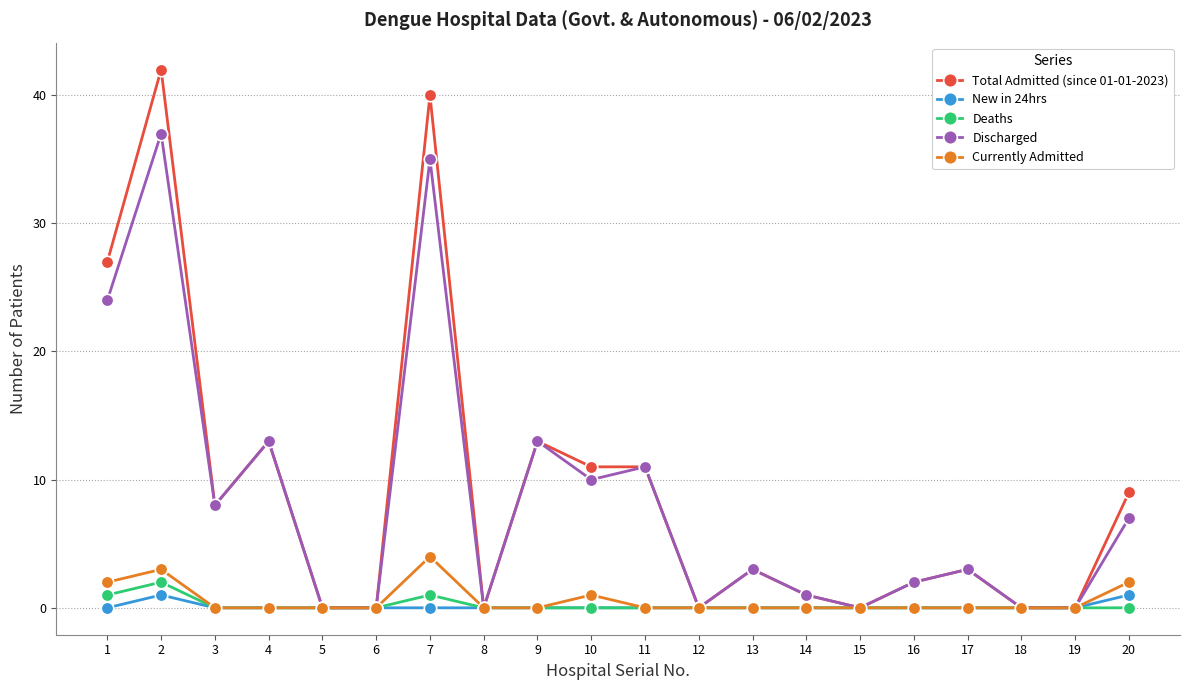

Is it true that Discharged equals 0 at 16?

False